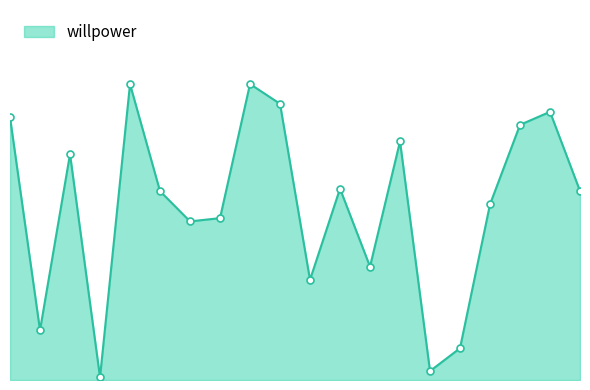

Does the chart have visible grid lines?

No